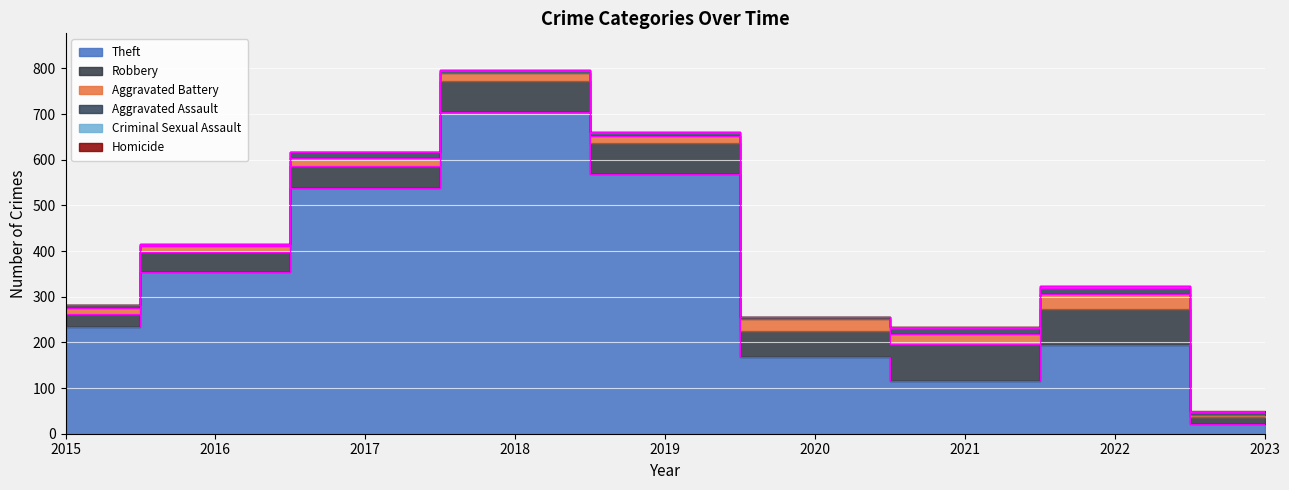

Which series ends up on top after the final intersection of Homicide and Criminal Sexual Assault?

Homicide